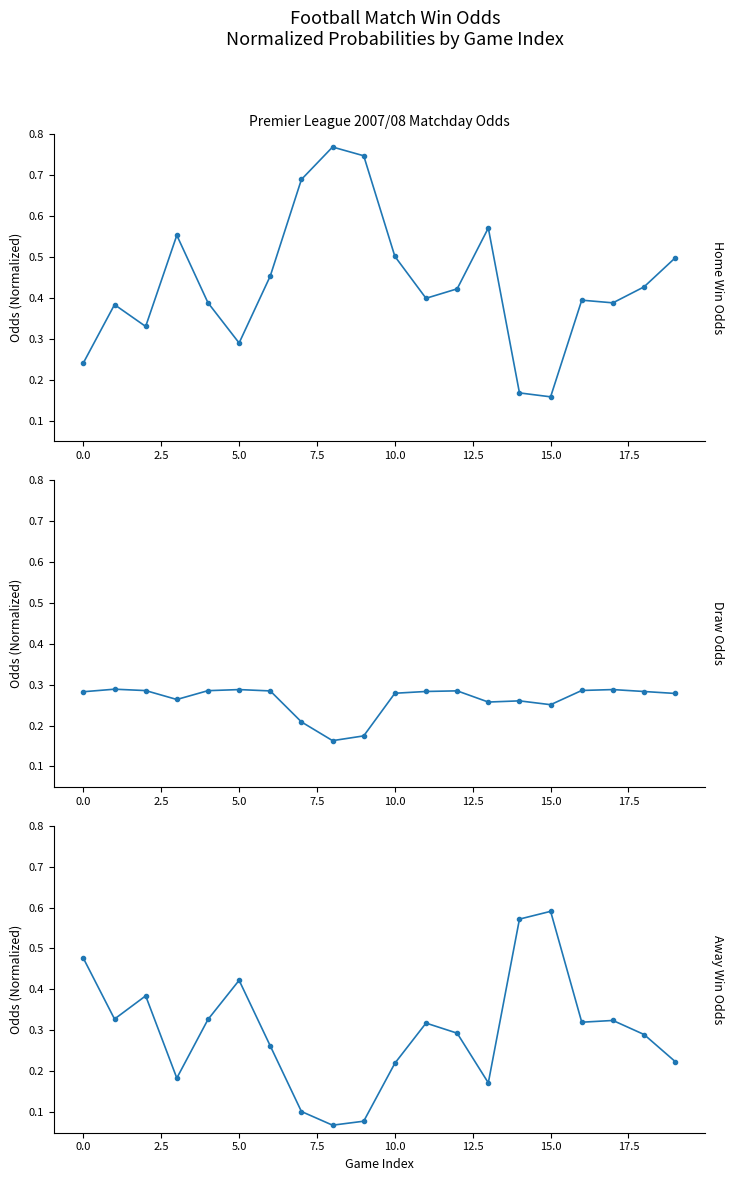

What position from the right is 11?

9